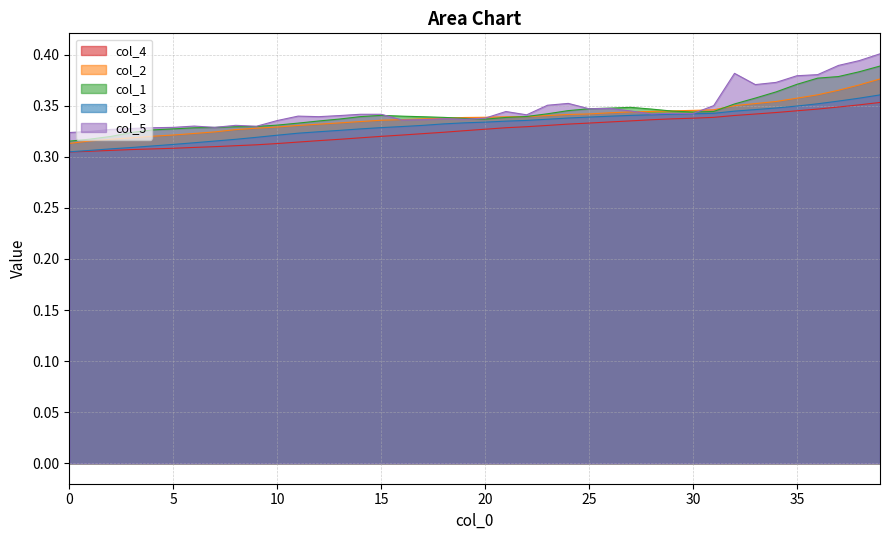

Does the chart have visible grid lines?

Yes